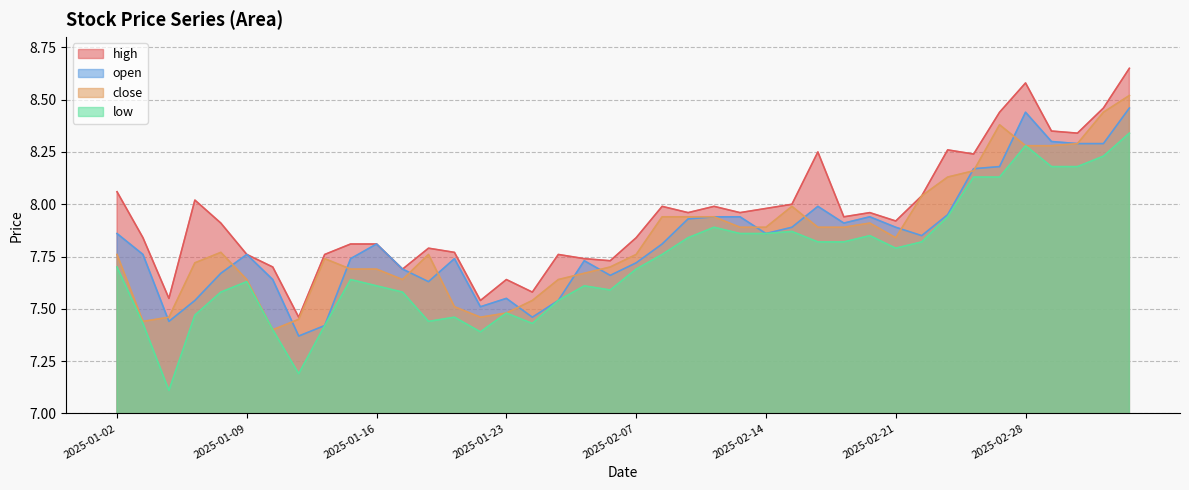

True or false: low and high intersect in this chart.

False